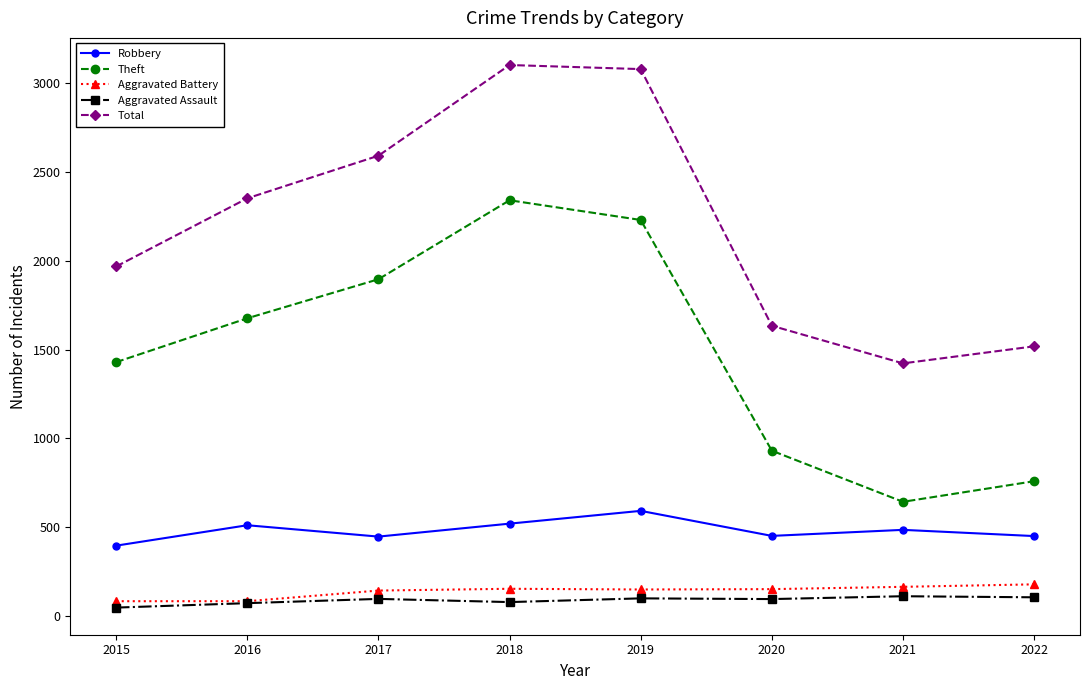

What is the smallest value displayed?

46